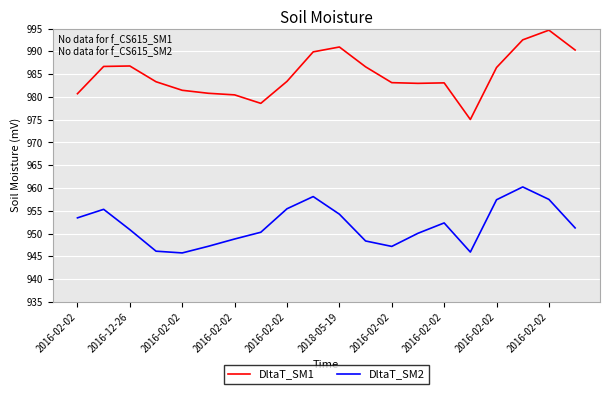

Which series has the largest range (max minus min)?

DltaT_SM1